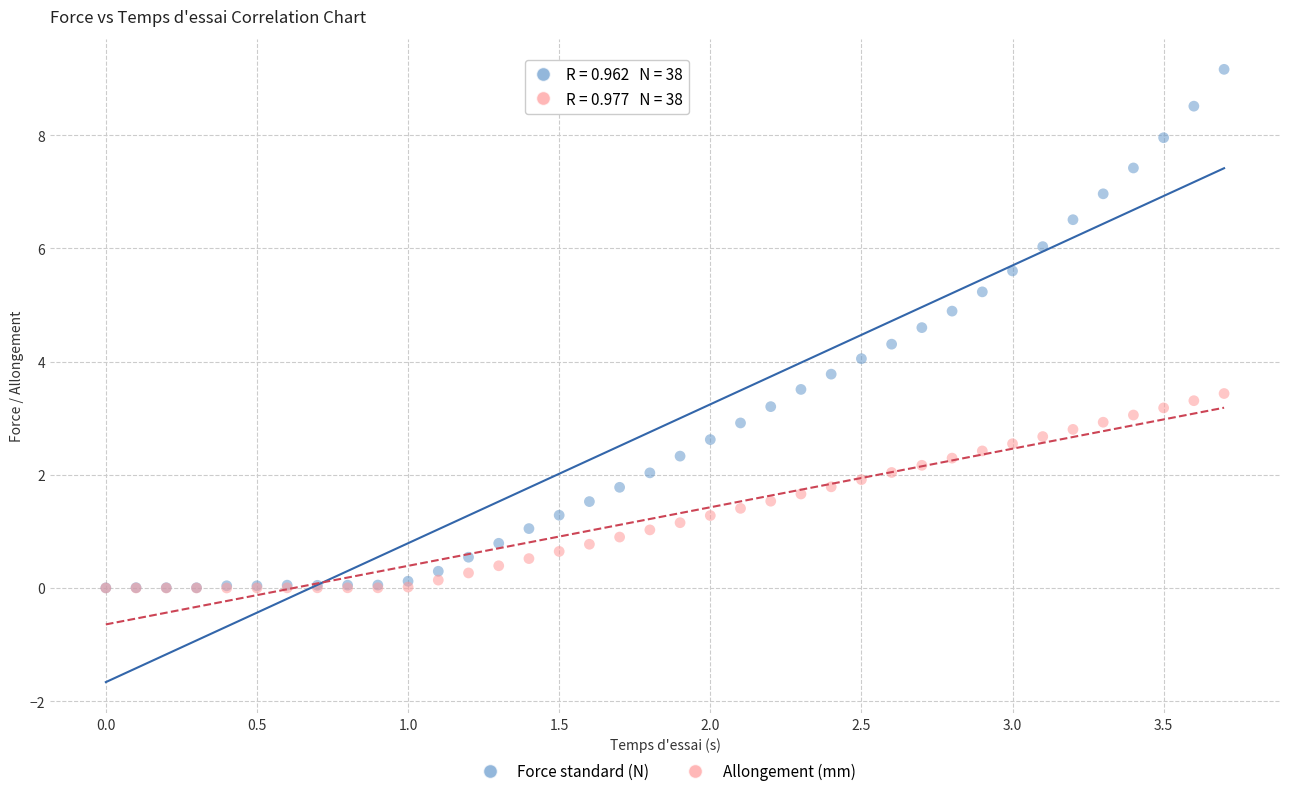

Which series has the largest Y range (max minus min)?

Force standard (N)